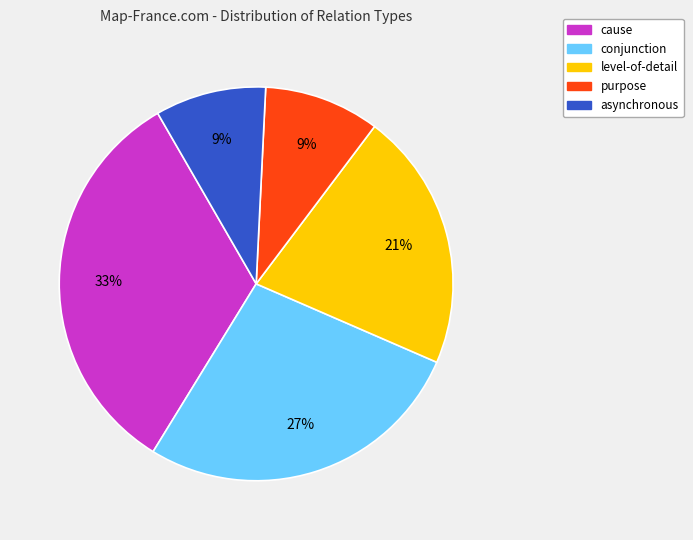

To the nearest percent, what is the difference between the largest and smallest slice percentages?

24%